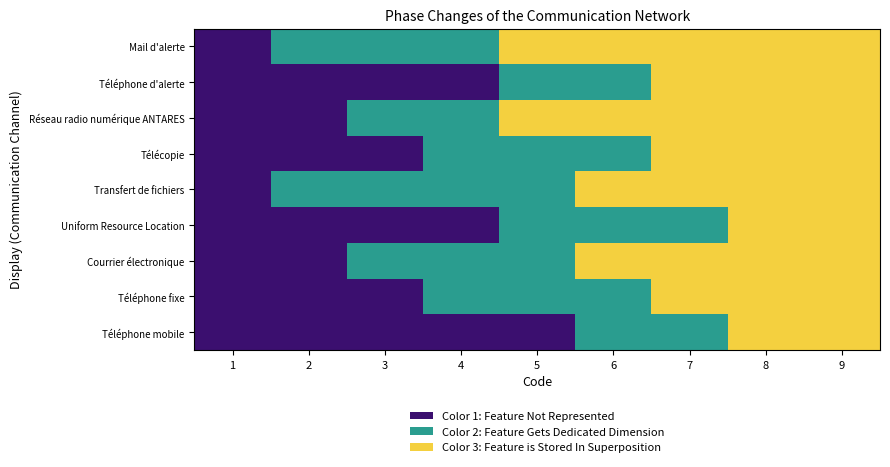

What is the spread (max minus min) of values at 2?

1